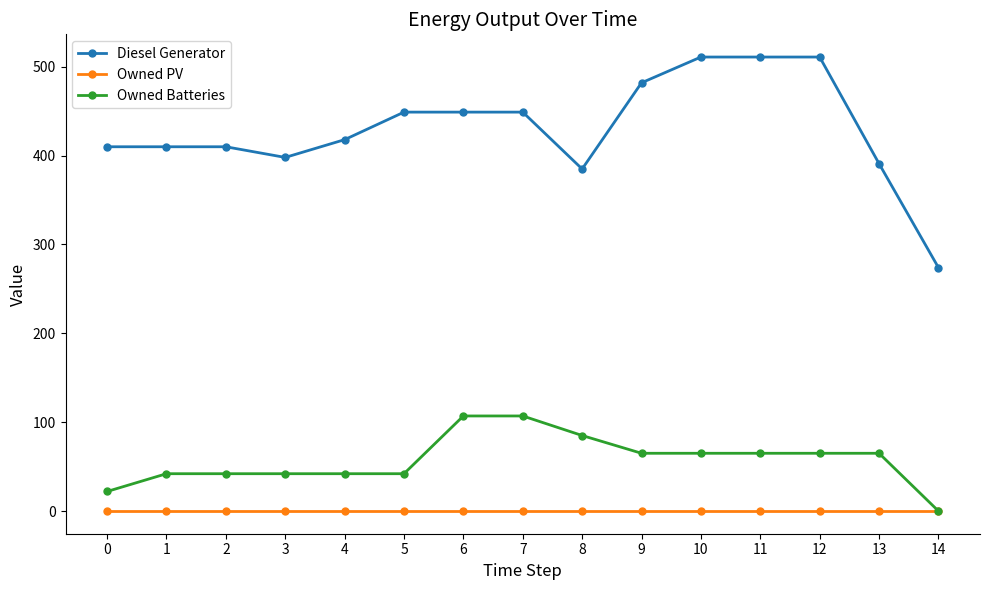

What is the difference between the highest and lowest values at 6?

449